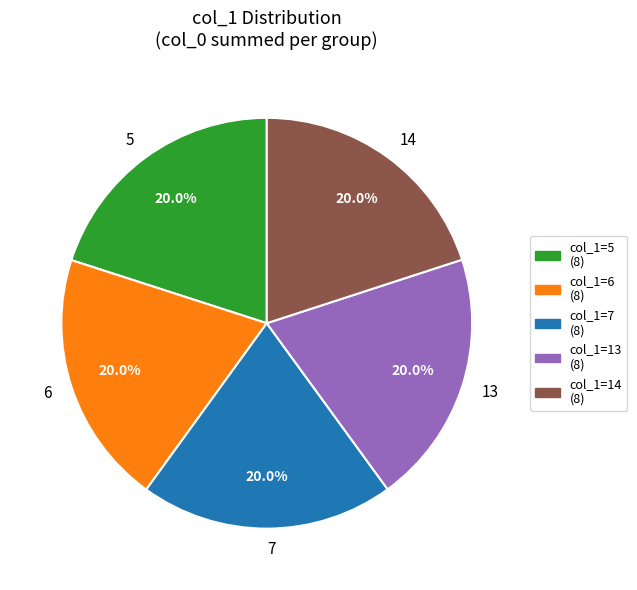

To the nearest percent, what portion does 6 represent?

20%